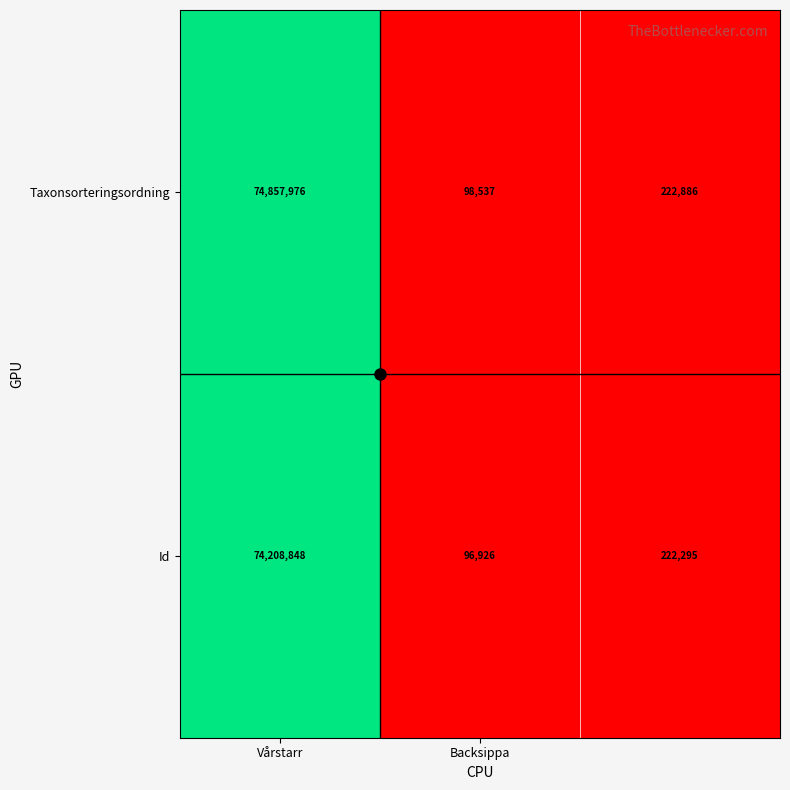

Count the number of data series in this chart.

2